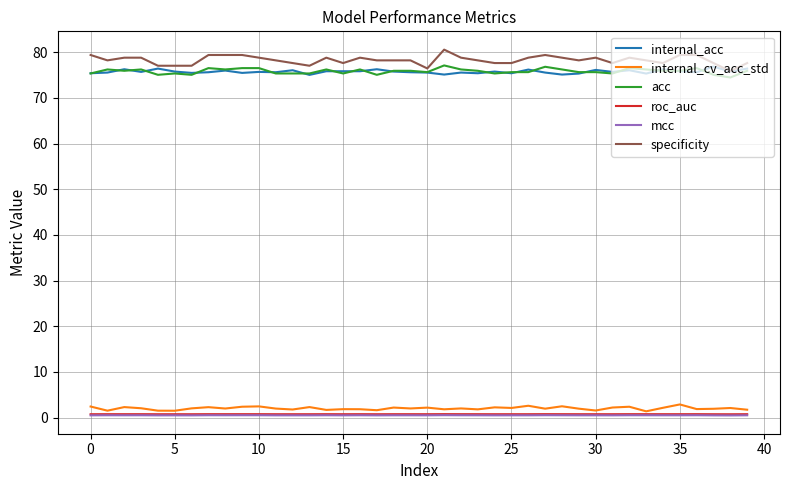

What is the greatest value displayed?

80.6